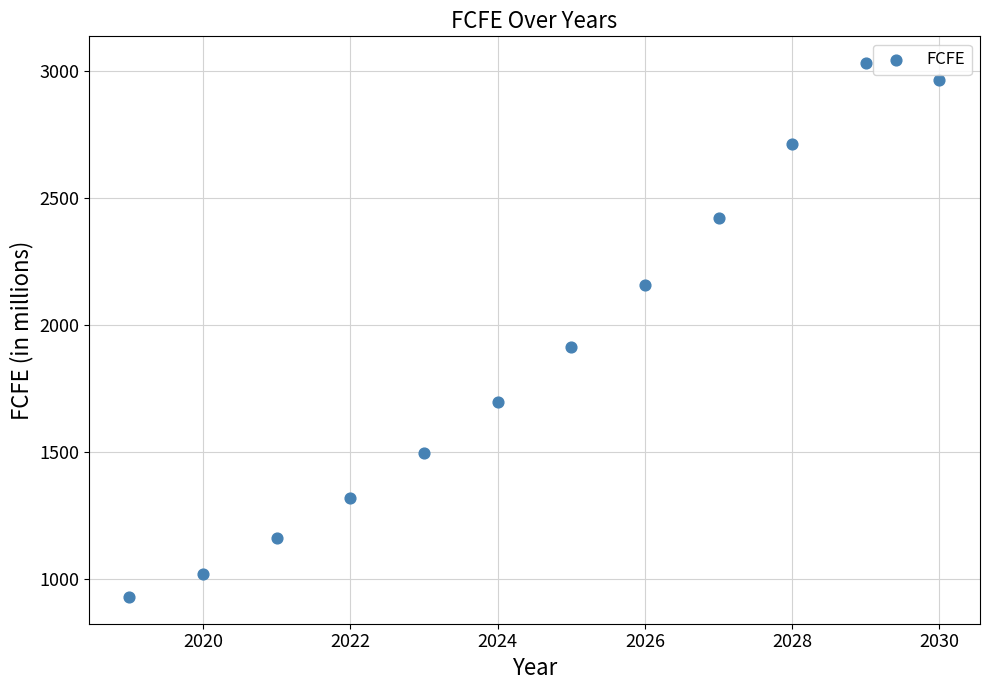

What Y value in the scatter plot is closest to 1980?

1915.1